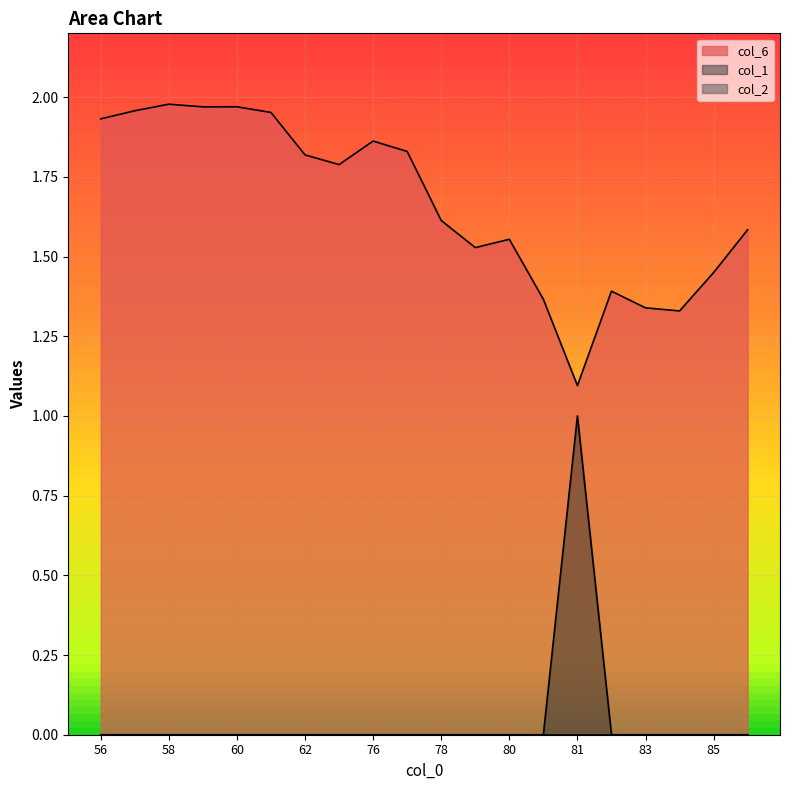

What is the sum of all col_1 values?

1.0